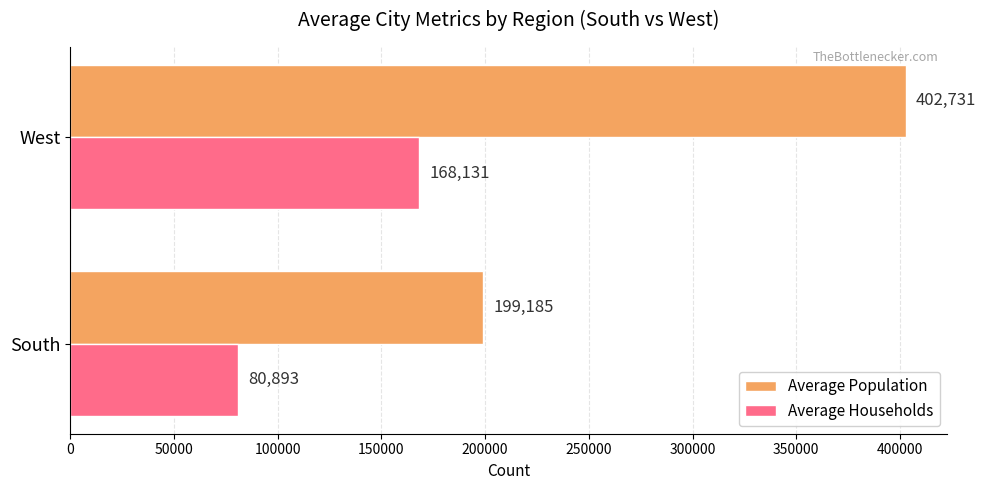

What is the sum of all Average Households values?

249024